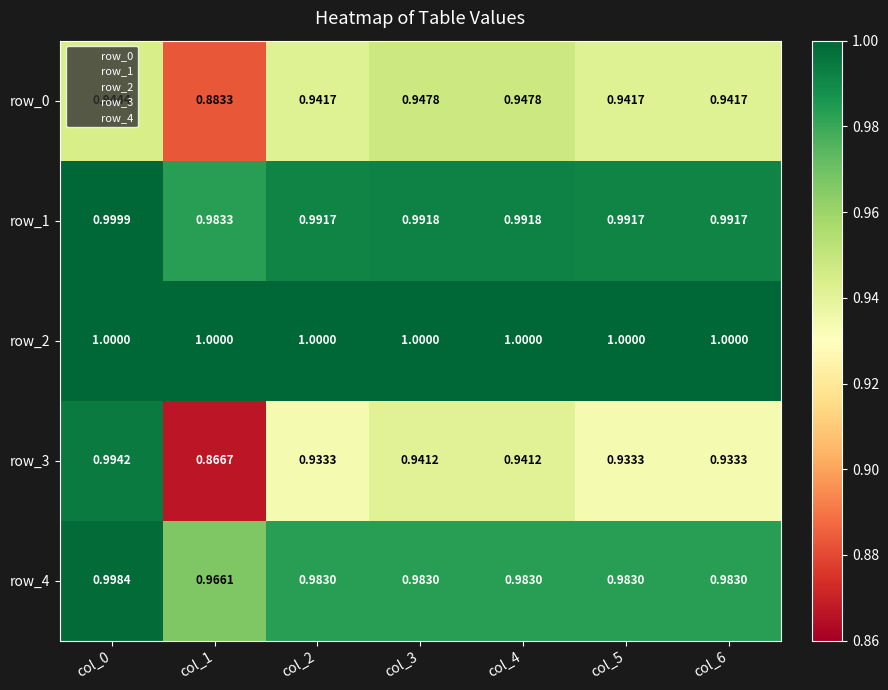

What is the total value across all series at col_5?

4.8